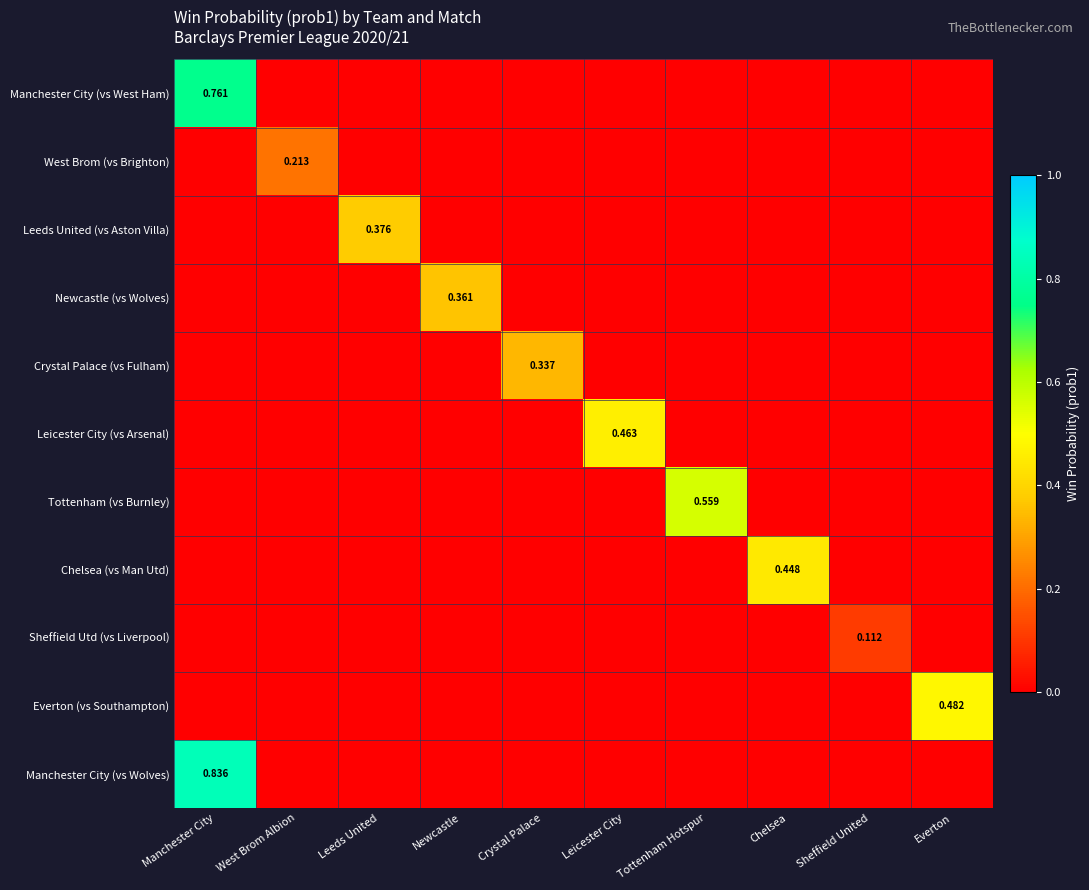

Which series has the widest spread of values?

Manchester City (vs Wolves)